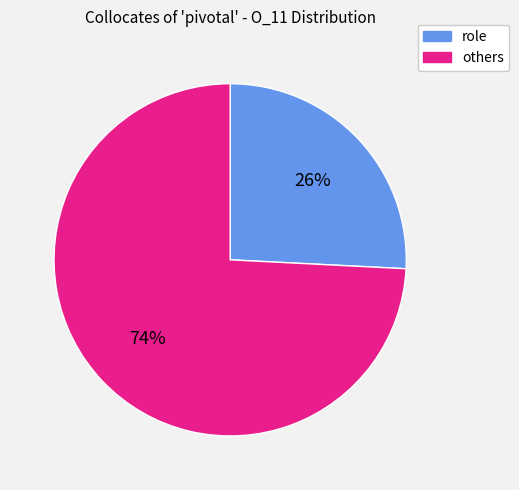

To the nearest percent, what is the difference between the largest and smallest slice percentages?

48%